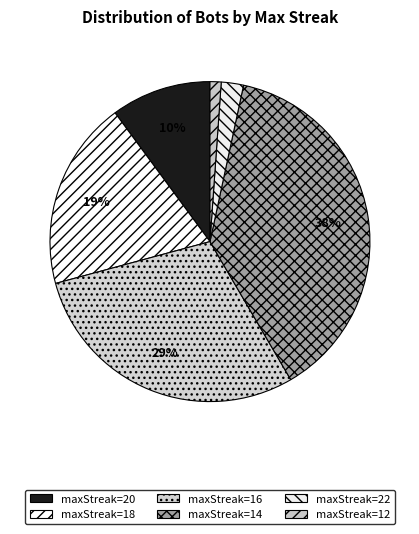

To the nearest percent, what is the combined percentage of maxStreak=20 and maxStreak=14?

48%